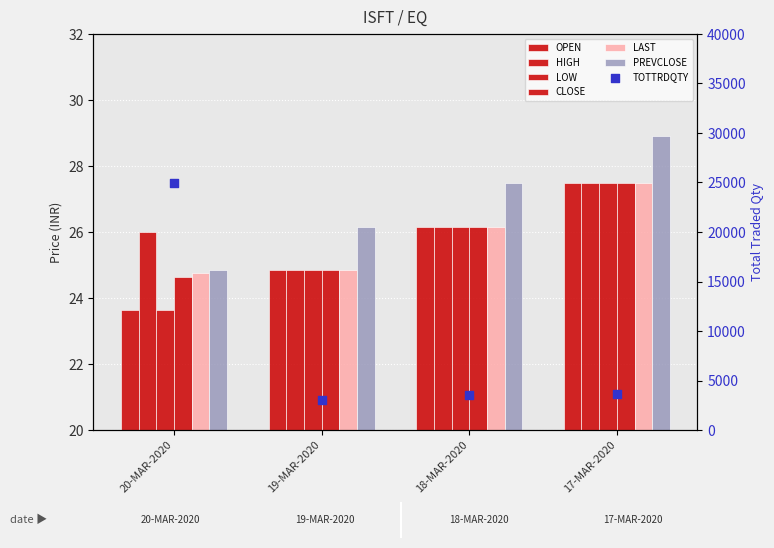

Which series contains the lowest Y value?

OPEN